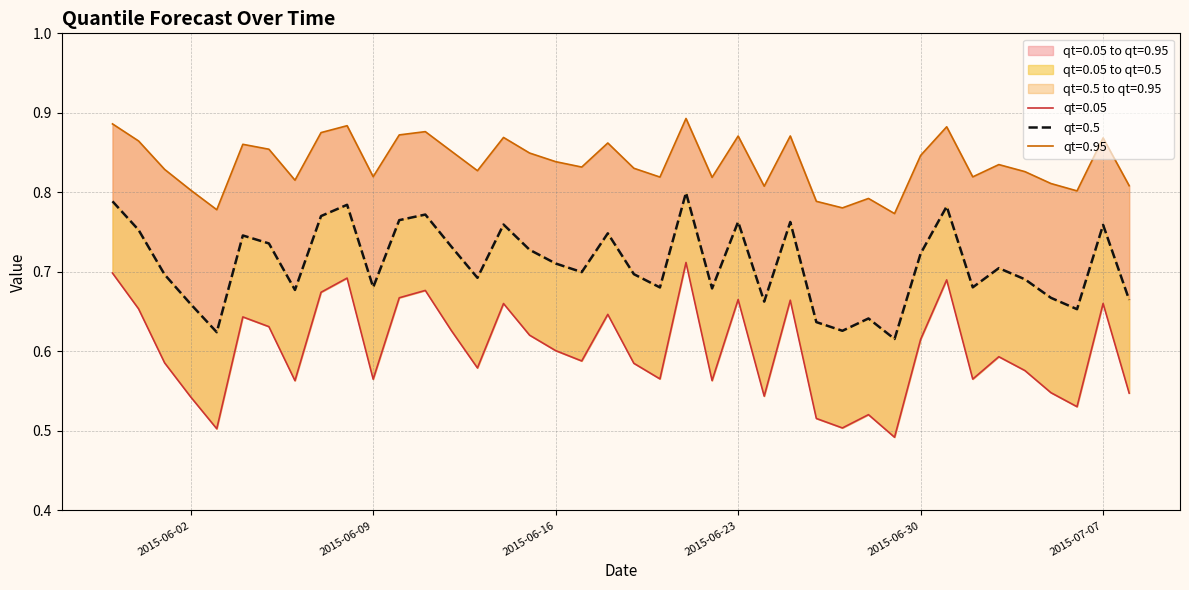

What is the difference between the qt=0.05 values at 2015-06-07 and 2015-07-08?

0.1